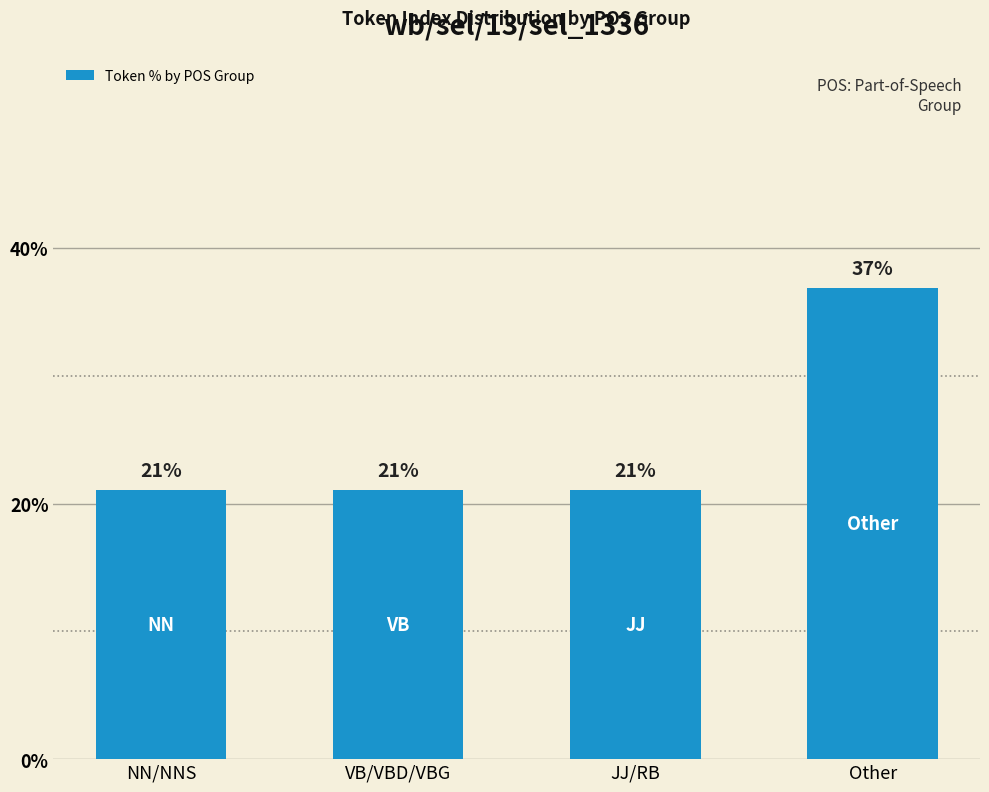

What is the average value?

25.0